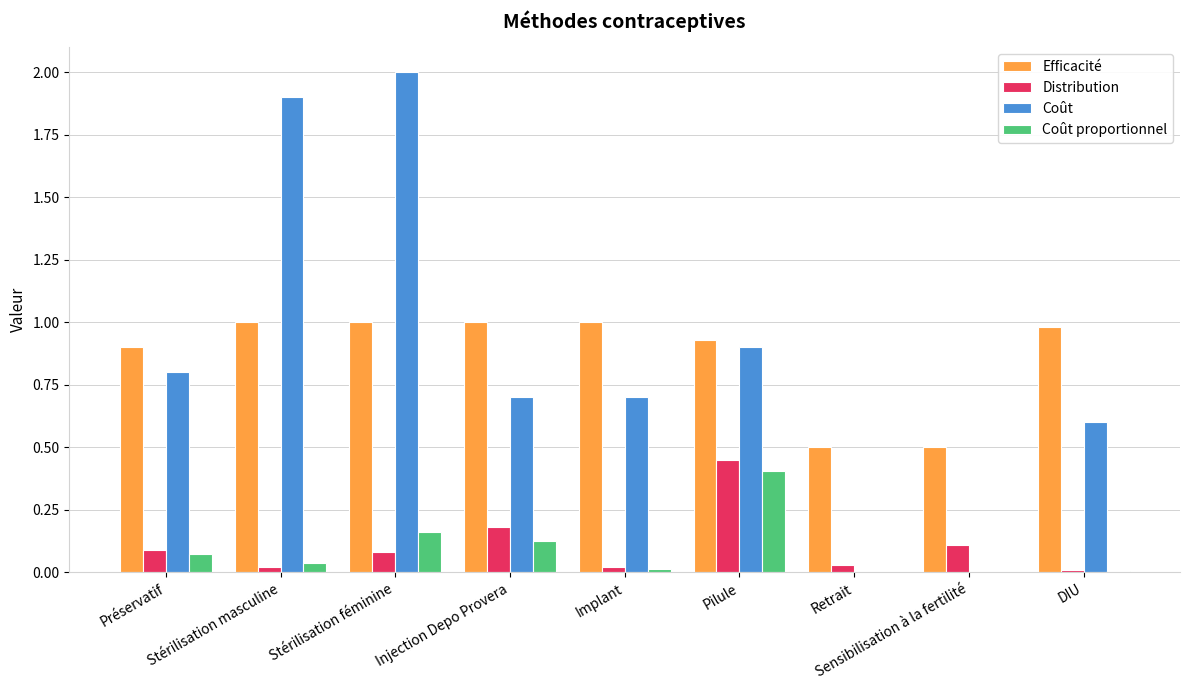

What is the spread (max minus min) of values at Stérilisation féminine?

1.9